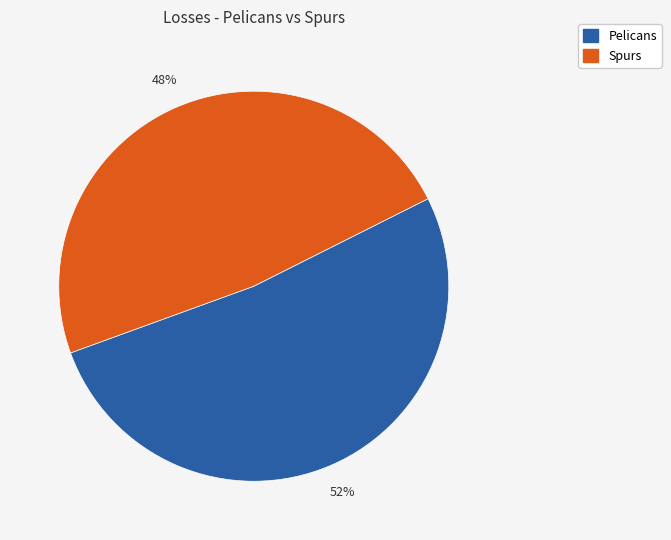

How many slices are in this pie chart?

2